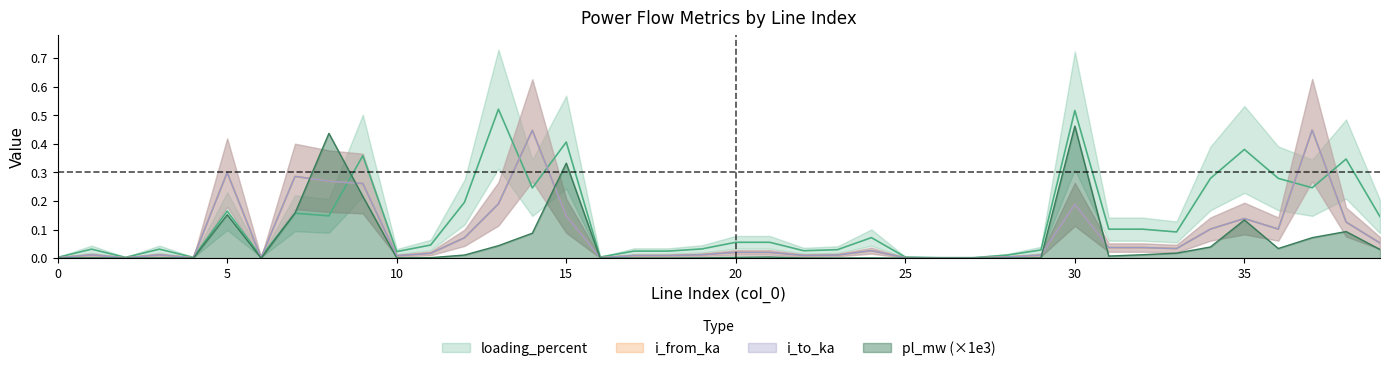

Does the chart have visible grid lines?

No